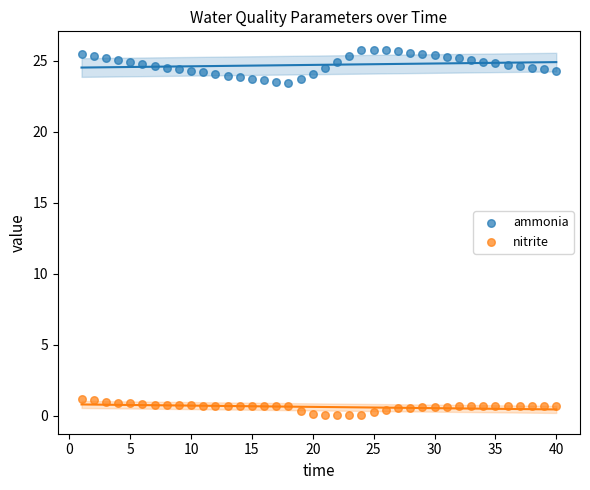

Across all data points, what is the range of X values (max minus min)?

39.0